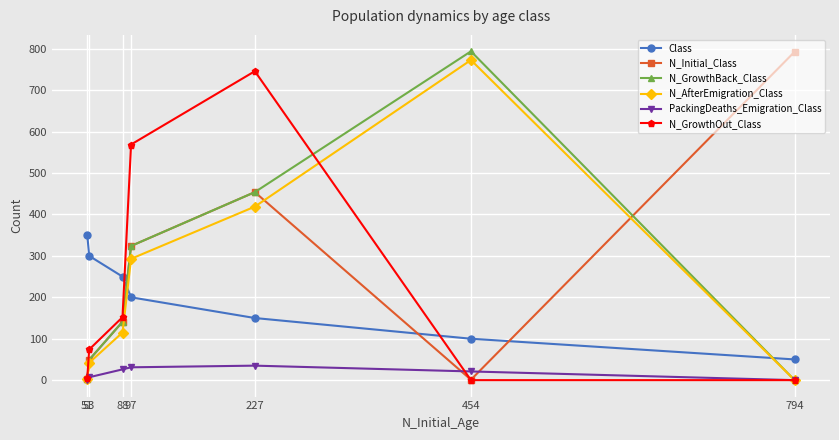

What is the difference between the maximum and minimum values in the N_GrowthBack_Class series?

794